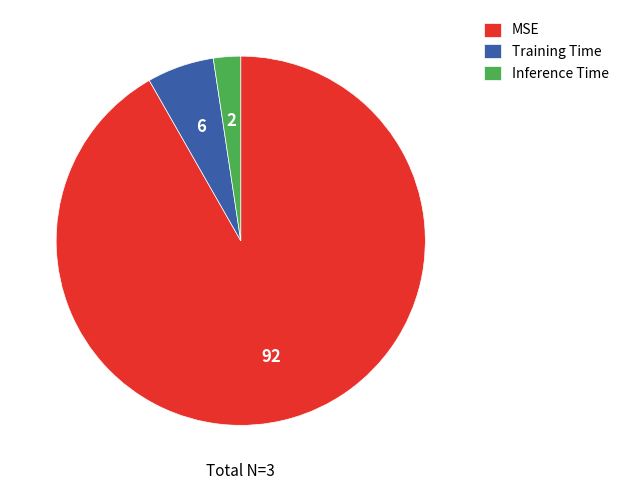

Which category has the biggest portion of the pie?

MSE